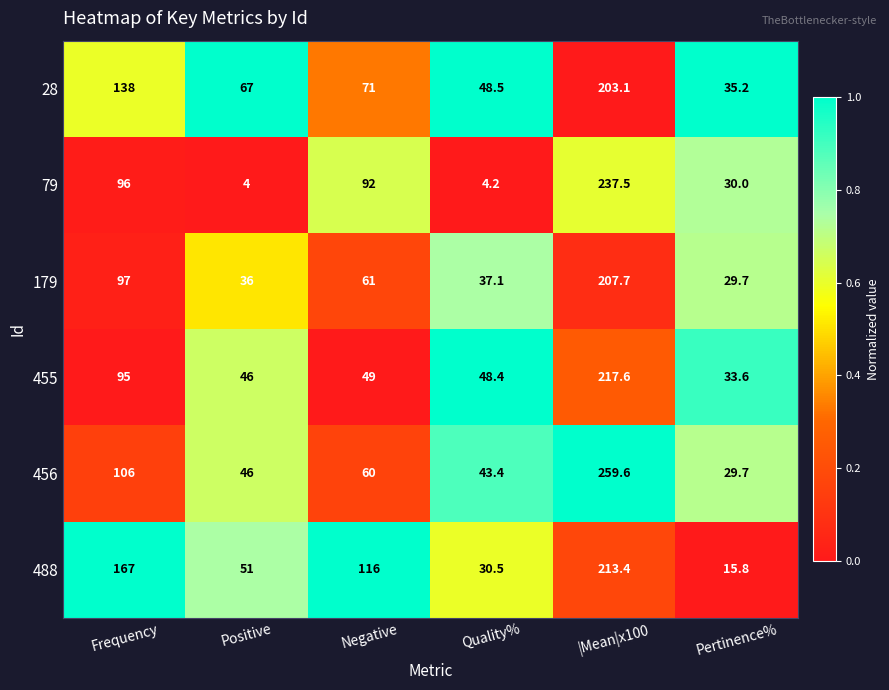

Which category has the lowest value across all series?

Positive